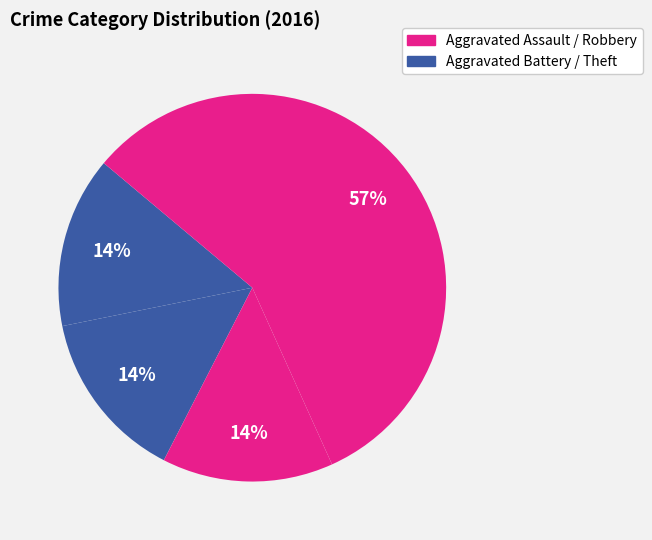

How many segments does this pie chart have?

4